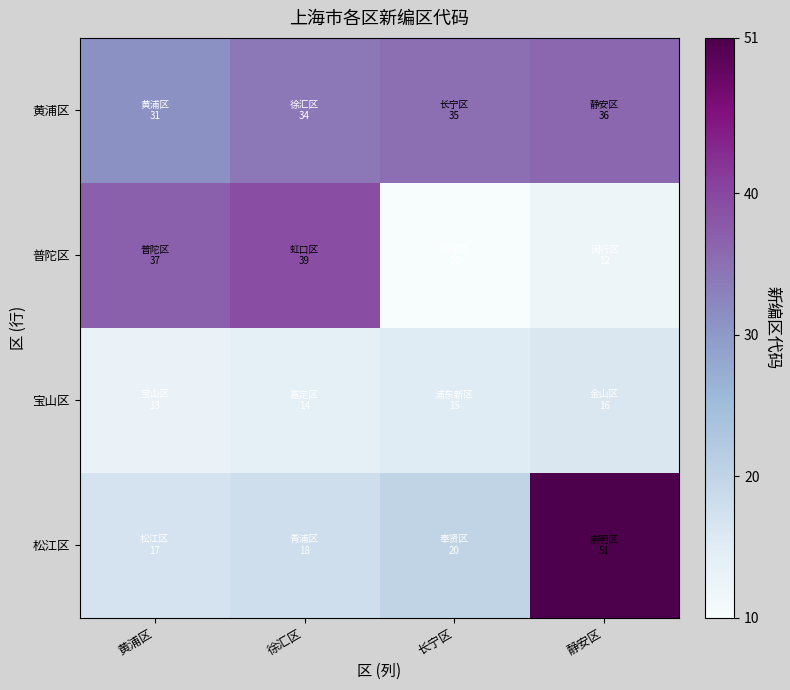

Reading right to left, what are all the values shown in this chart?

黄浦区: 静安区=36	长宁区=35	徐汇区=34	黄浦区=31
普陀区: 静安区=12	长宁区=10	徐汇区=39	黄浦区=37
宝山区: 静安区=16	长宁区=15	徐汇区=14	黄浦区=13
松江区: 静安区=51	长宁区=20	徐汇区=18	黄浦区=17